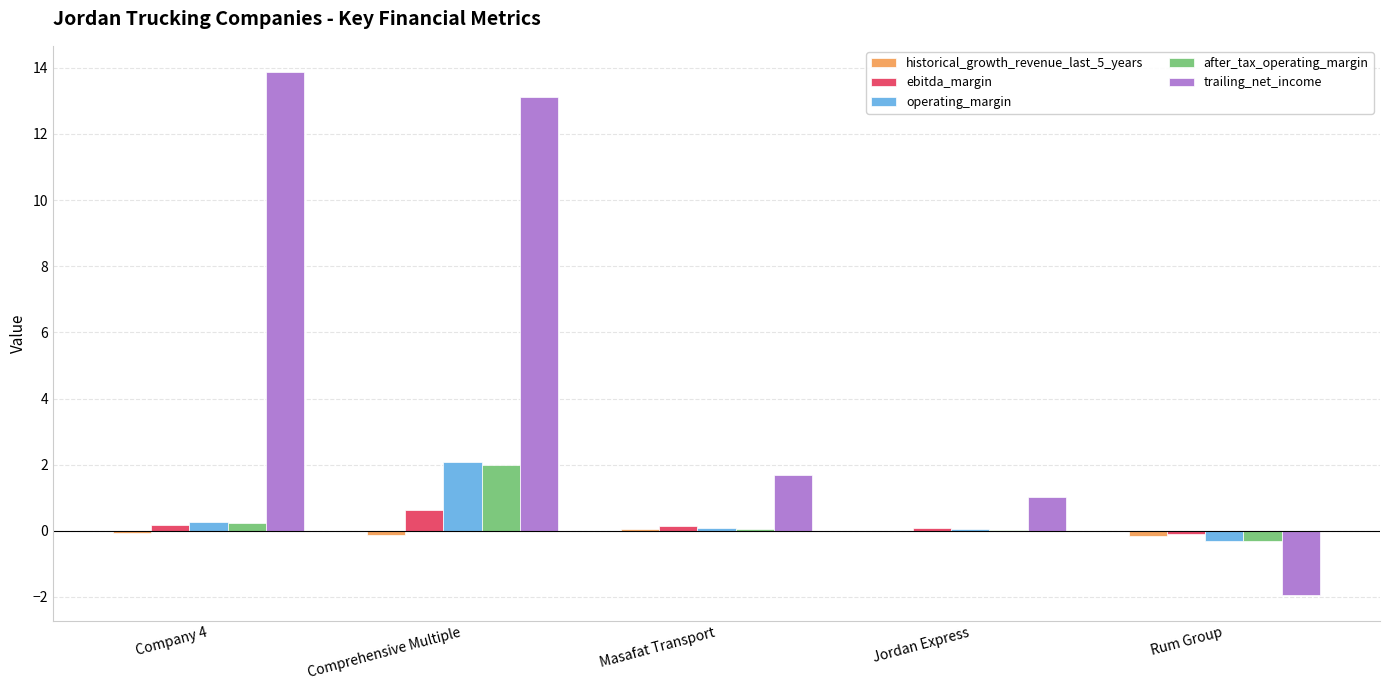

Count the number of categories in the chart.

5